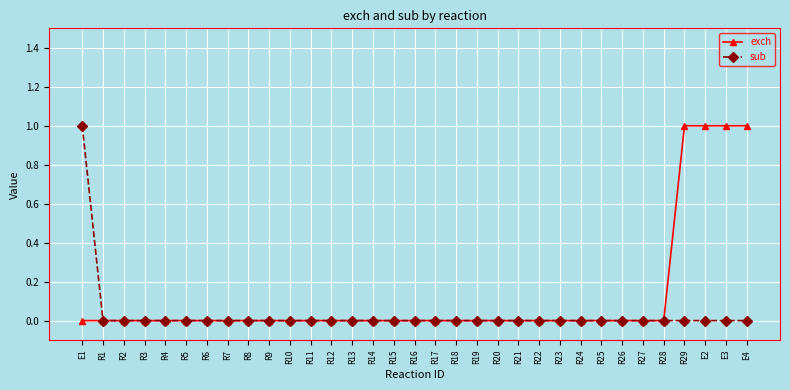

Reading left to right, transcribe all the data shown in this chart.

exch: E1=0	R1=0	R2=0	R3=0	R4=0	R5=0	R6=0	R7=0	R8=0	R9=0	R10=0	R11=0	R12=0	R13=0	R14=0	R15=0	R16=0	R17=0	R18=0	R19=0	R20=0	R21=0	R22=0	R23=0	R24=0	R25=0	R26=0	R27=0	R28=0	R29=1	E2=1	E3=1	E4=1
sub: E1=1	R1=0	R2=0	R3=0	R4=0	R5=0	R6=0	R7=0	R8=0	R9=0	R10=0	R11=0	R12=0	R13=0	R14=0	R15=0	R16=0	R17=0	R18=0	R19=0	R20=0	R21=0	R22=0	R23=0	R24=0	R25=0	R26=0	R27=0	R28=0	R29=0	E2=0	E3=0	E4=0